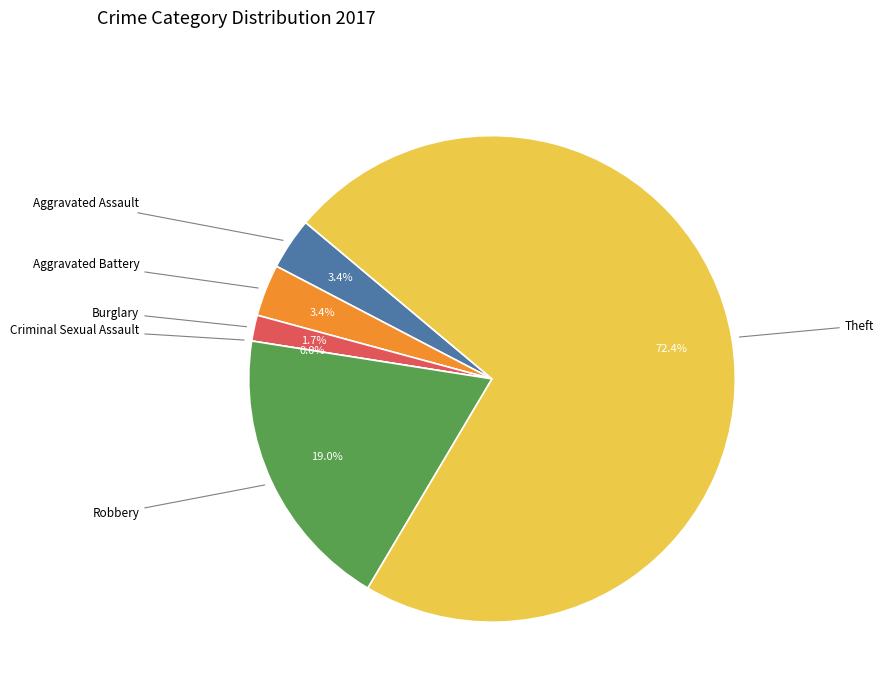

To the nearest percent, what portion does Robbery represent?

19%